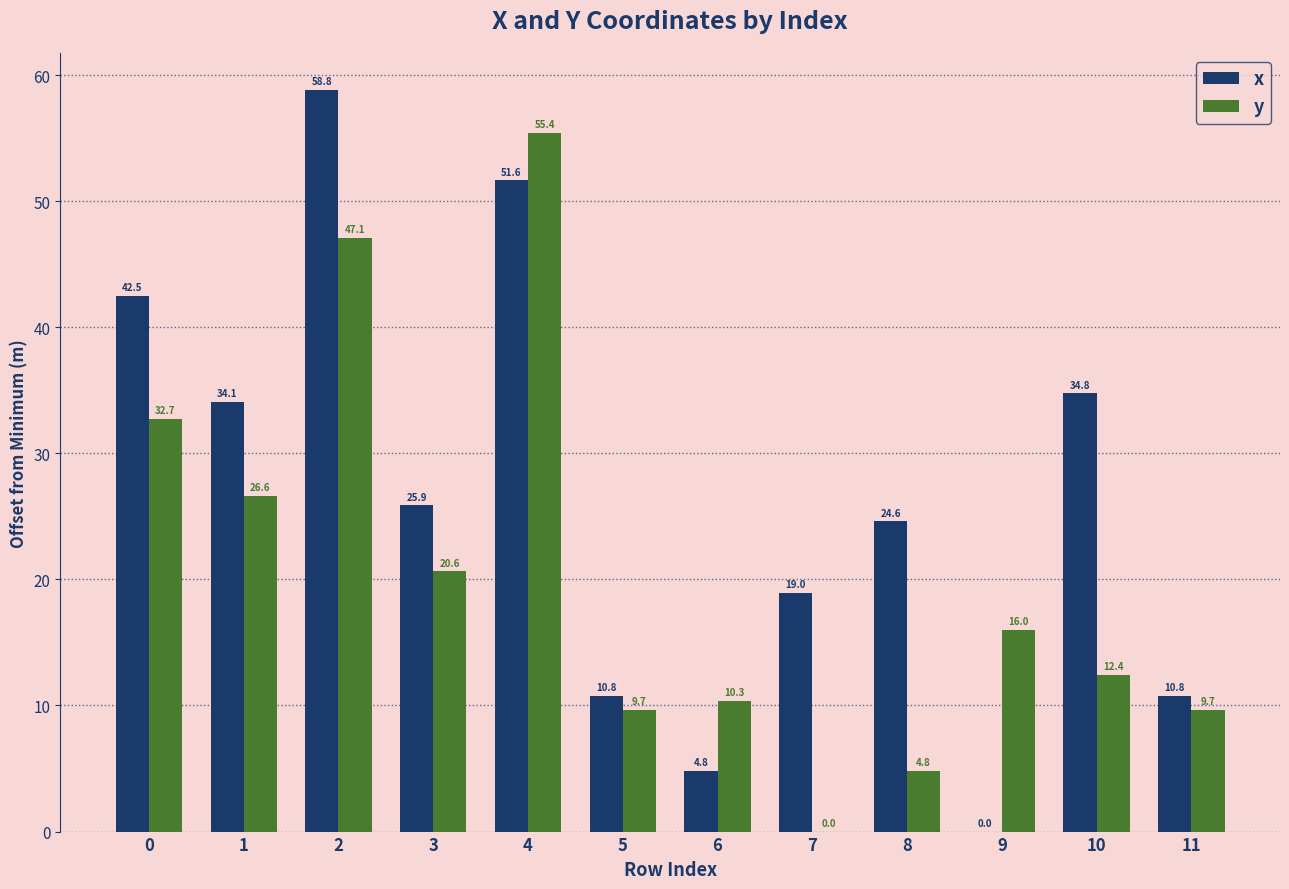

What is the difference between the x values at 6 and 4?

46.8